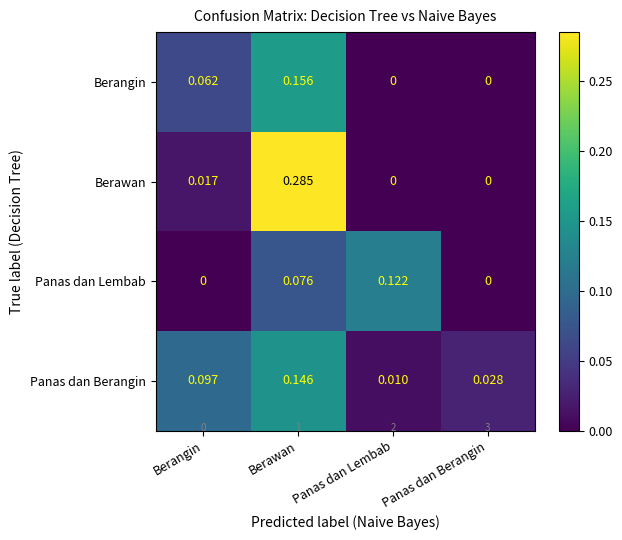

List the labels in order of Berangin value, smallest first.

Panas dan Lembab, Panas dan Berangin, Berangin, Berawan